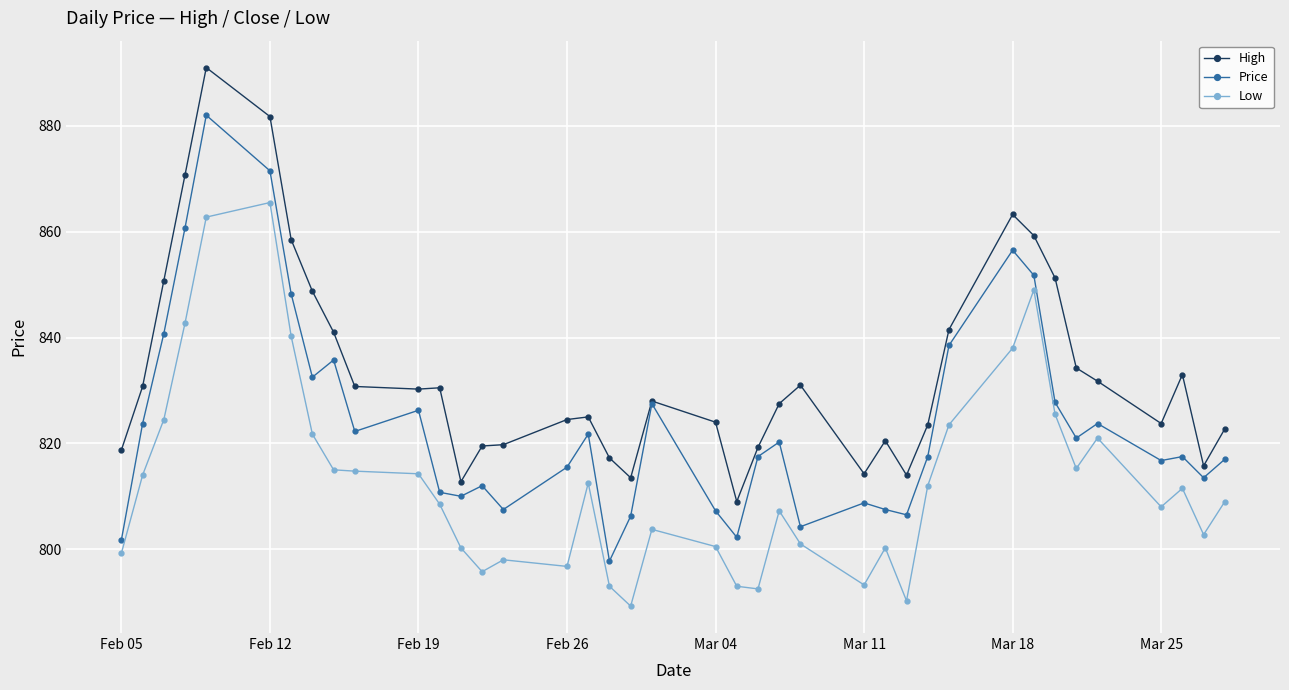

True or false: Price has more than 0 points higher than both neighbors.

True